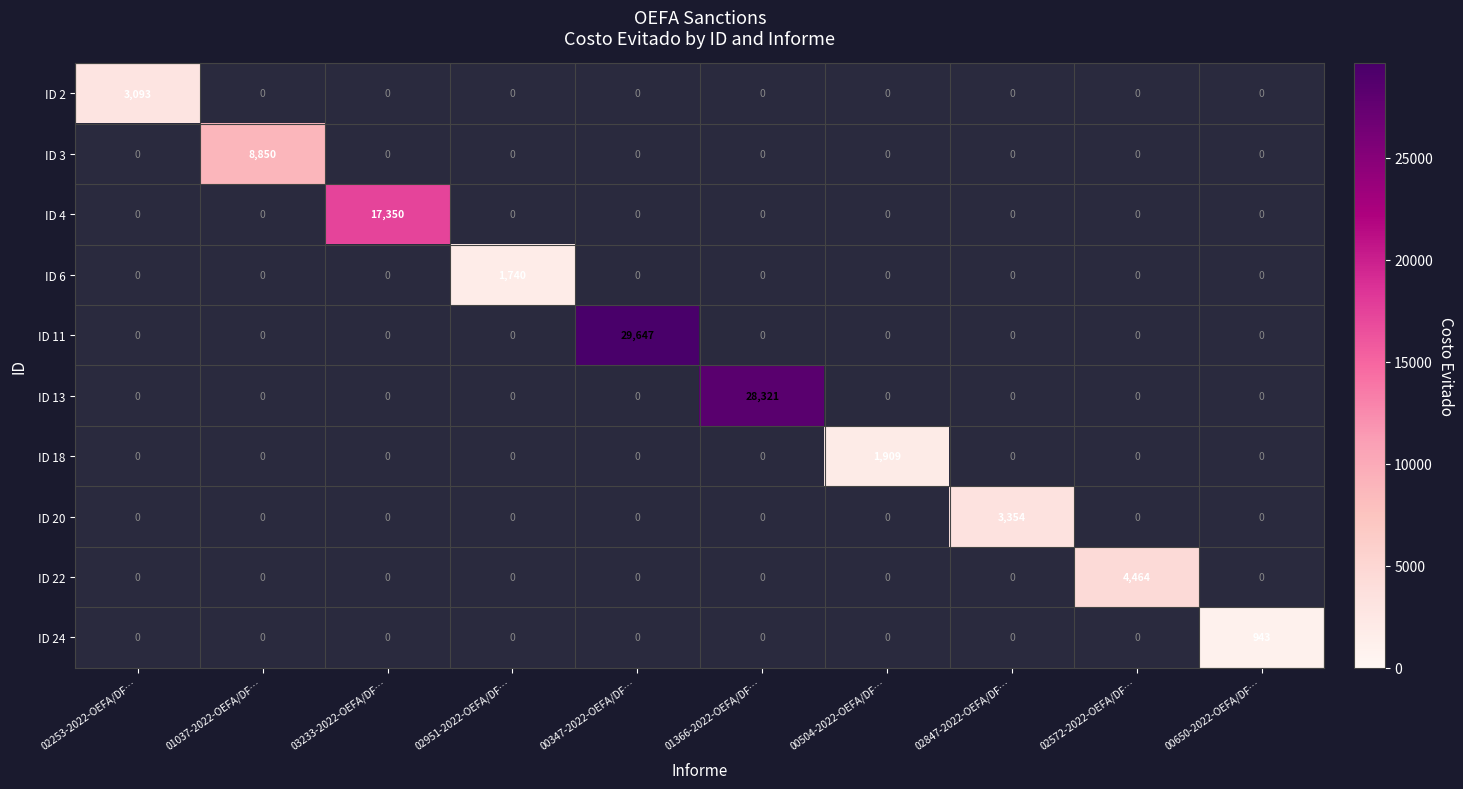

Is it true that ID 4 equals 6635 at 03233-2022-OEFA/DF…?

False